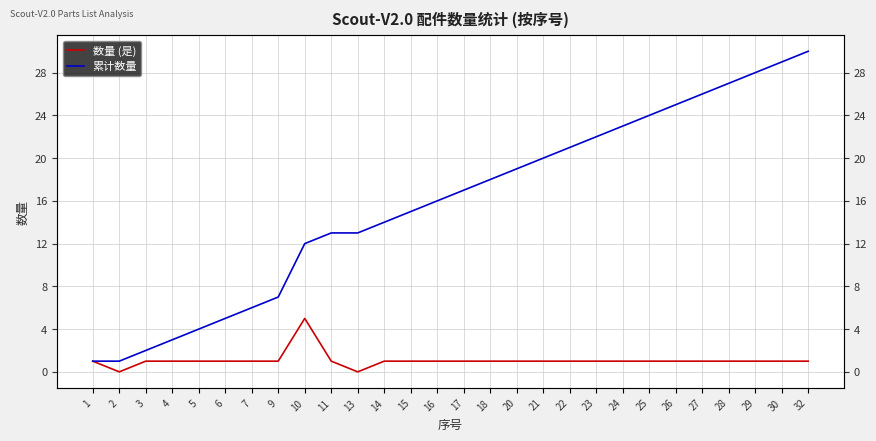

At which category does the chart reach its peak across all series?

32